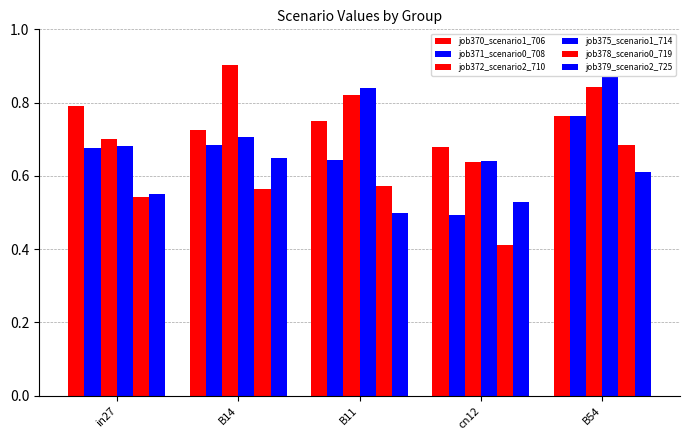

Reading left to right, list all the values displayed in this chart.

job370_scenario1_706: in27=0.8	B14=0.7	B11=0.7	cn12=0.7	B54=0.8
job371_scenario0_708: in27=0.7	B14=0.7	B11=0.6	cn12=0.5	B54=0.8
job372_scenario2_710: in27=0.7	B14=0.9	B11=0.8	cn12=0.6	B54=0.8
job375_scenario1_714: in27=0.7	B14=0.7	B11=0.8	cn12=0.6	B54=0.9
job378_scenario0_719: in27=0.5	B14=0.6	B11=0.6	cn12=0.4	B54=0.7
job379_scenario2_725: in27=0.6	B14=0.6	B11=0.5	cn12=0.5	B54=0.6